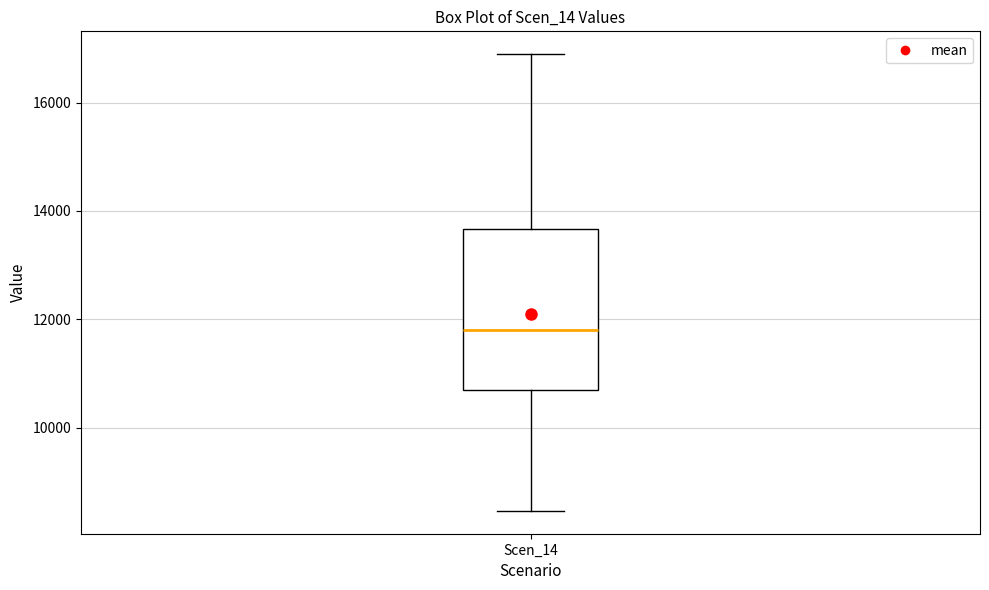

Where is the upper edge of the box for Scen_14 on the y-axis? The values are not printed on the chart, so give them approximately, as read against the axis.

13600